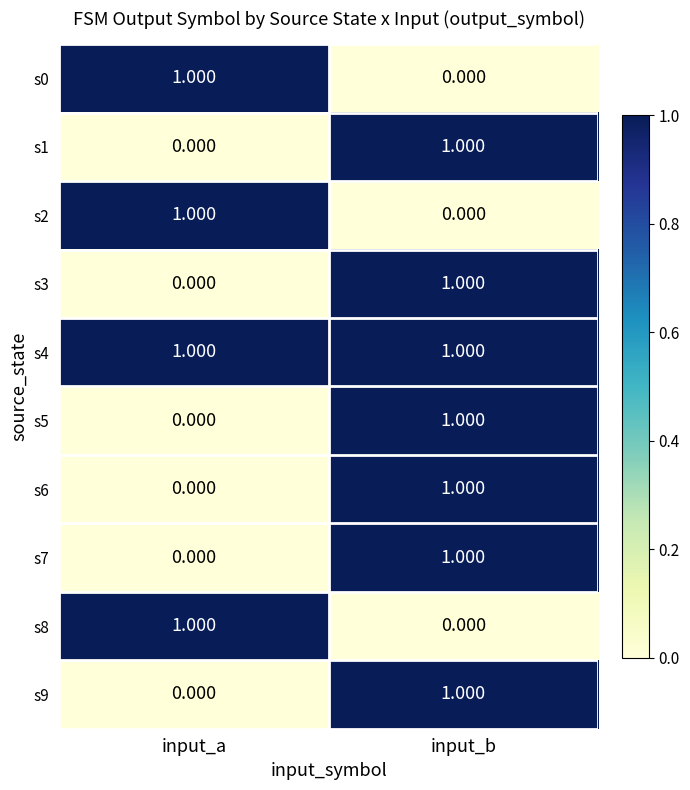

At which category is the sum across all series the highest?

input_b